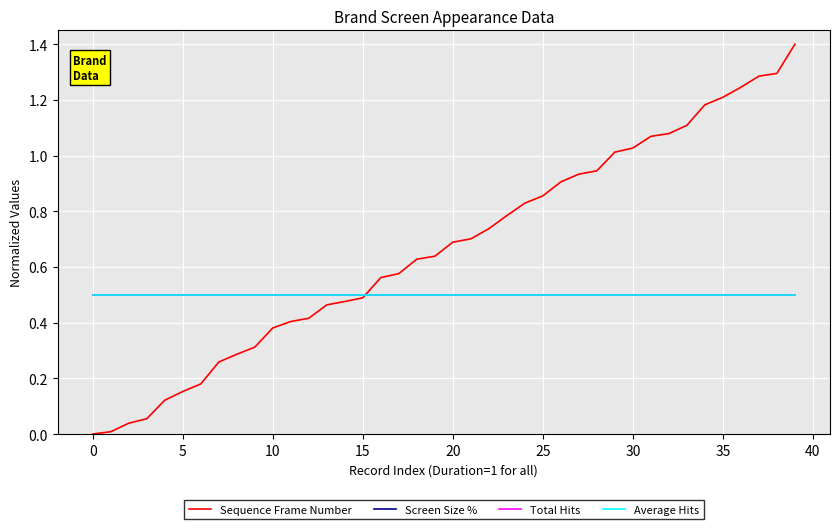

Does the chart have visible grid lines?

Yes